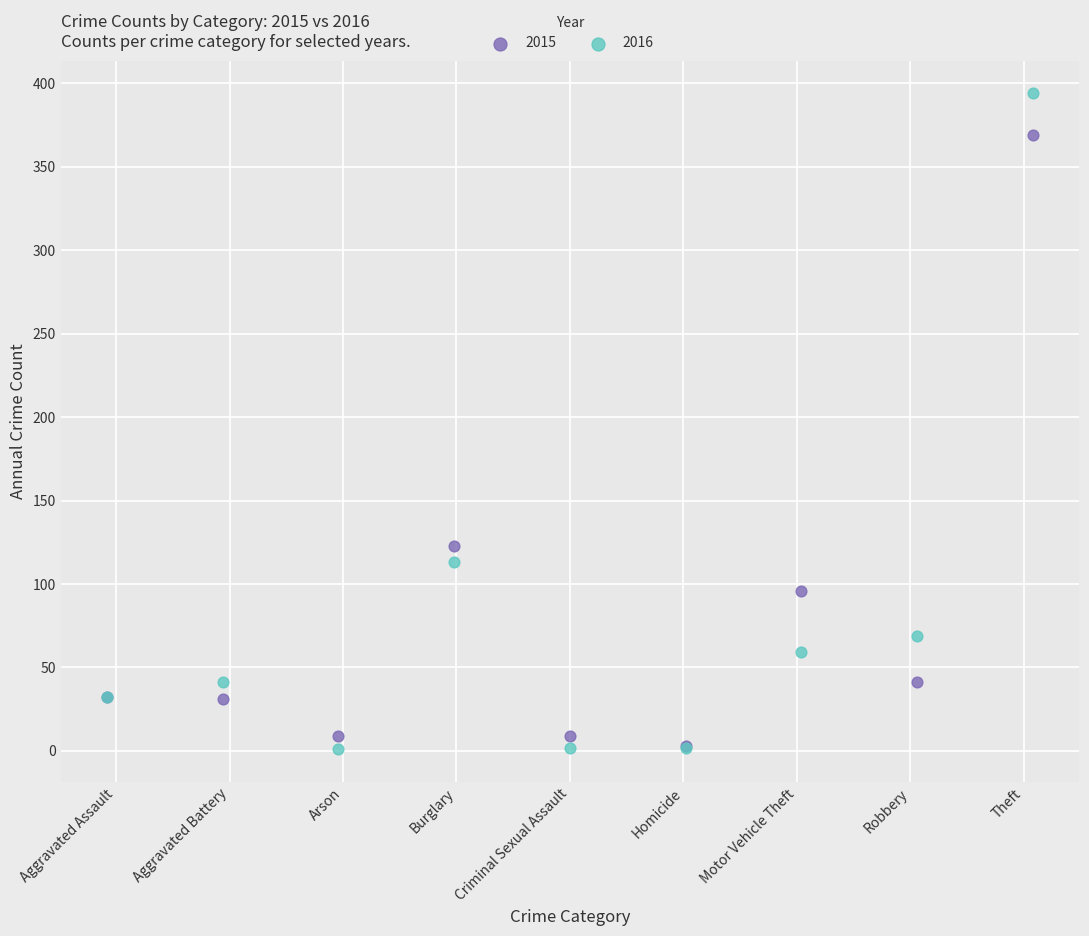

What are all the series names shown in the legend?

2015, 2016